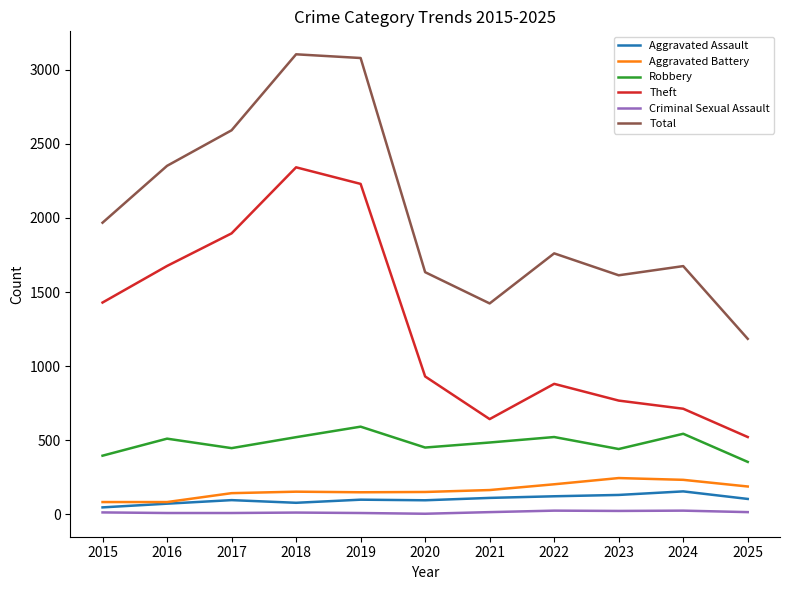

Which series has the largest total across all categories?

Total